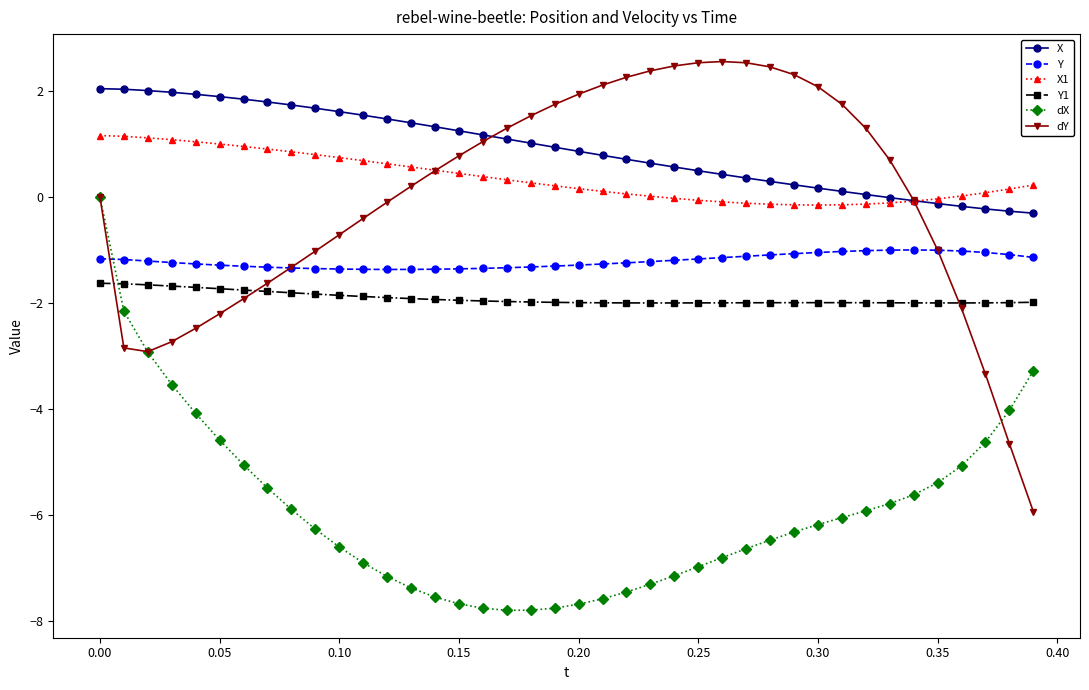

What is the difference between the maximum and minimum values in the dX series?

7.8